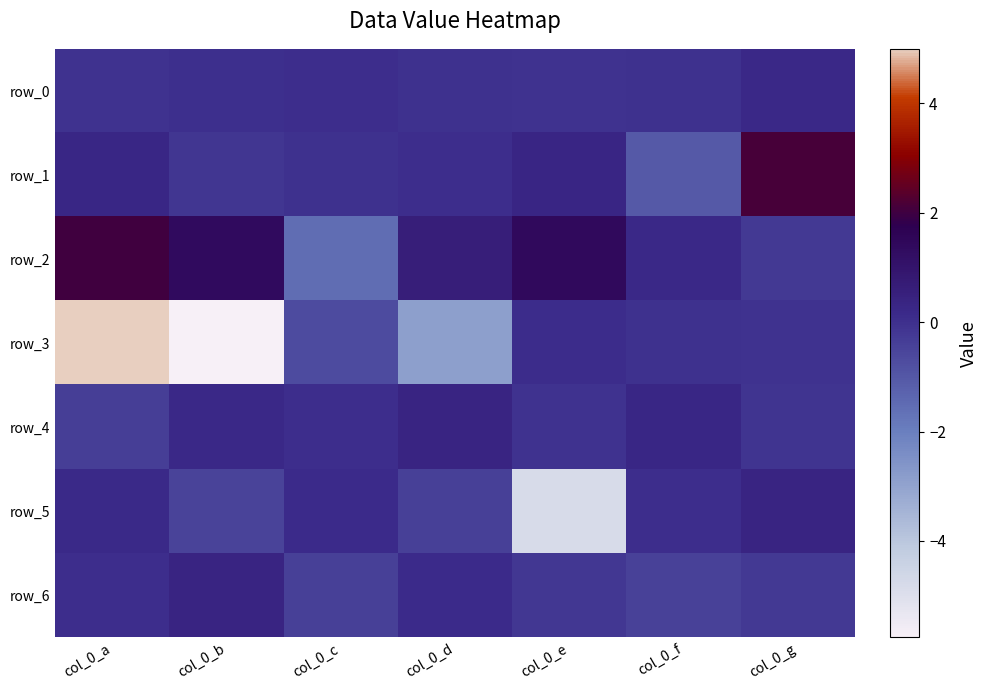

Reading left to right, list all the values displayed in this chart.

row_0: -0.1	0.0	0.1	-0.0	-0.1	-0.0	0.2
row_1: 0.3	-0.1	-0.0	0.0	0.3	-1.1	2.1
row_2: 2.0	1.4	-1.5	0.6	1.4	0.2	-0.2
row_3: 5.0	-5.8	-0.7	-2.9	0.1	-0.0	-0.1
row_4: -0.3	0.2	0.1	0.4	-0.1	0.3	-0.1
row_5: 0.2	-0.5	0.1	-0.4	-4.8	0.1	0.3
row_6: 0.1	0.4	-0.4	0.1	-0.2	-0.4	-0.2